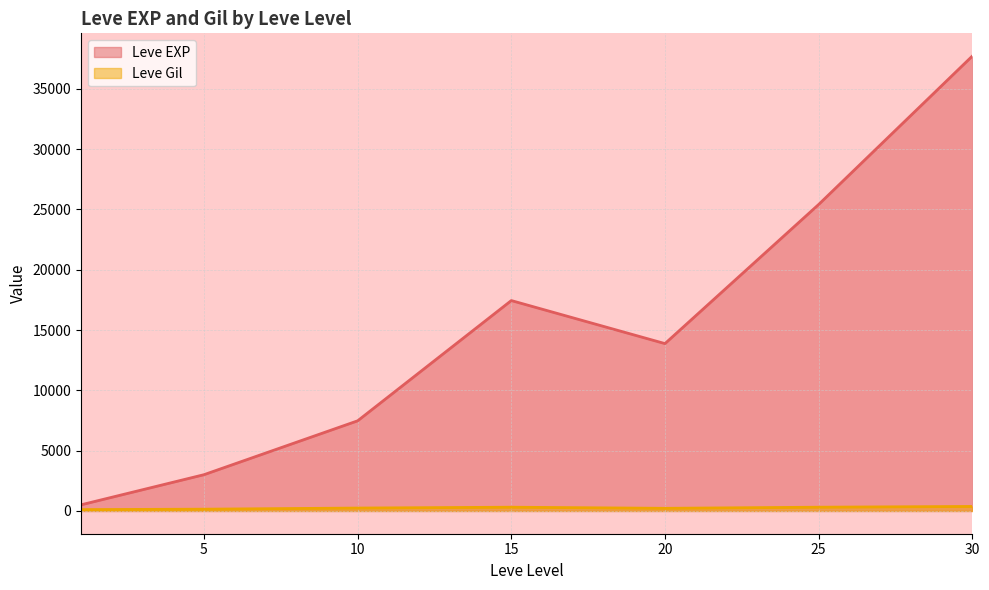

List the series in order of their overall mean, lowest first.

Leve Gil, Leve EXP